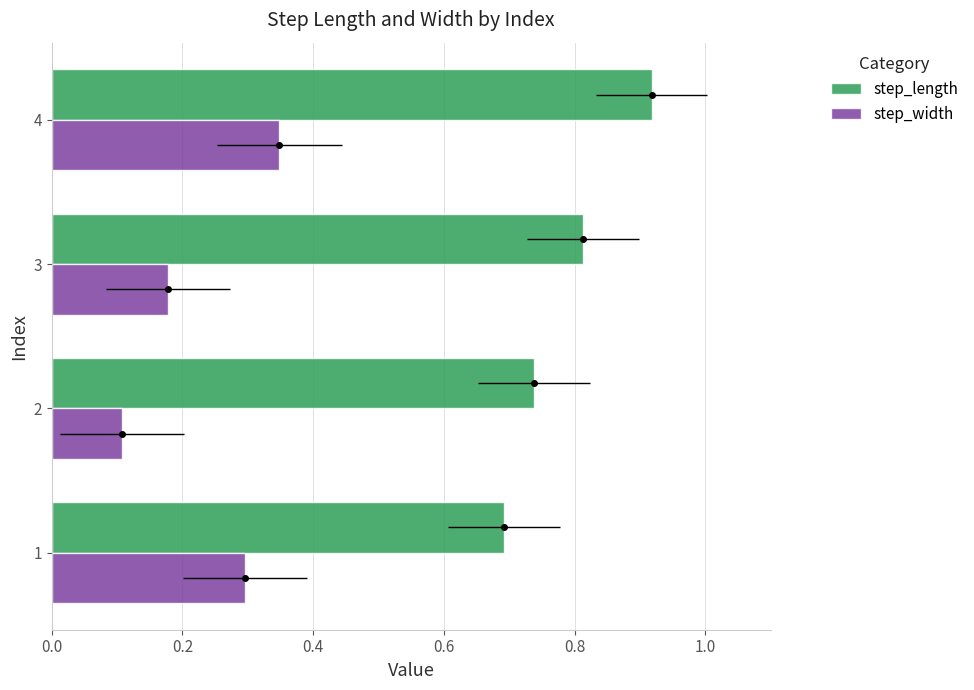

Which series has the largest range (max minus min)?

step_width